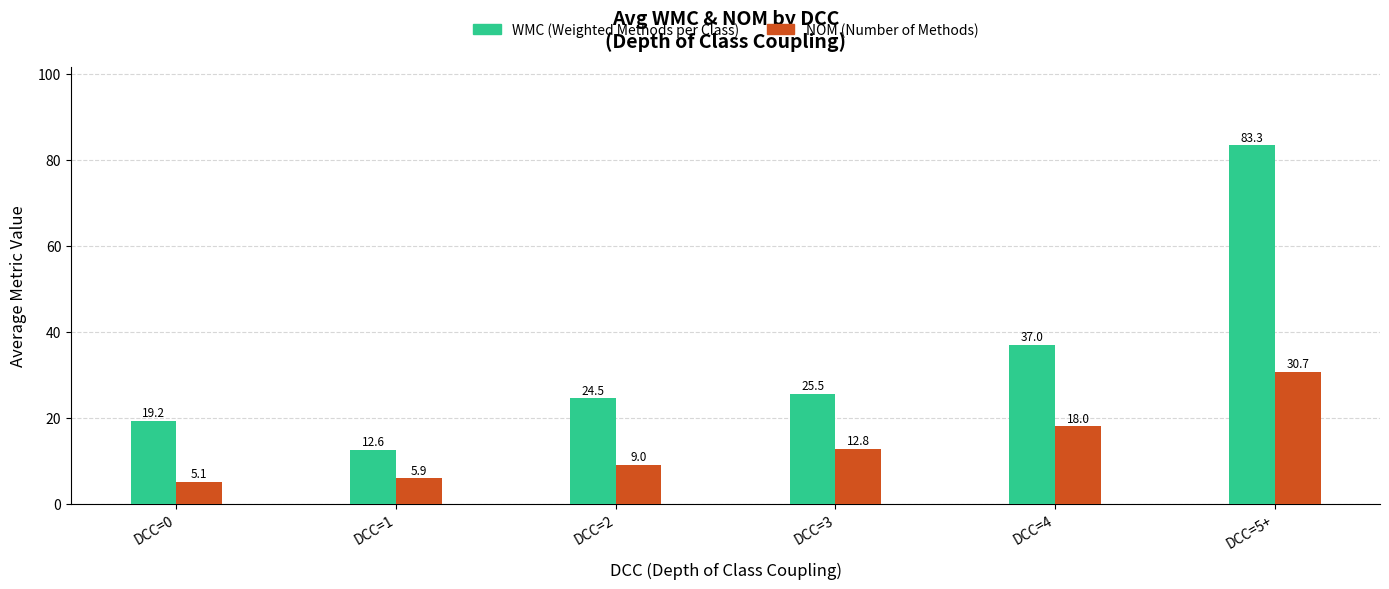

Rank the series by their maximum value, from lowest to highest.

NOM (Number of Methods), WMC (Weighted Methods per Class)